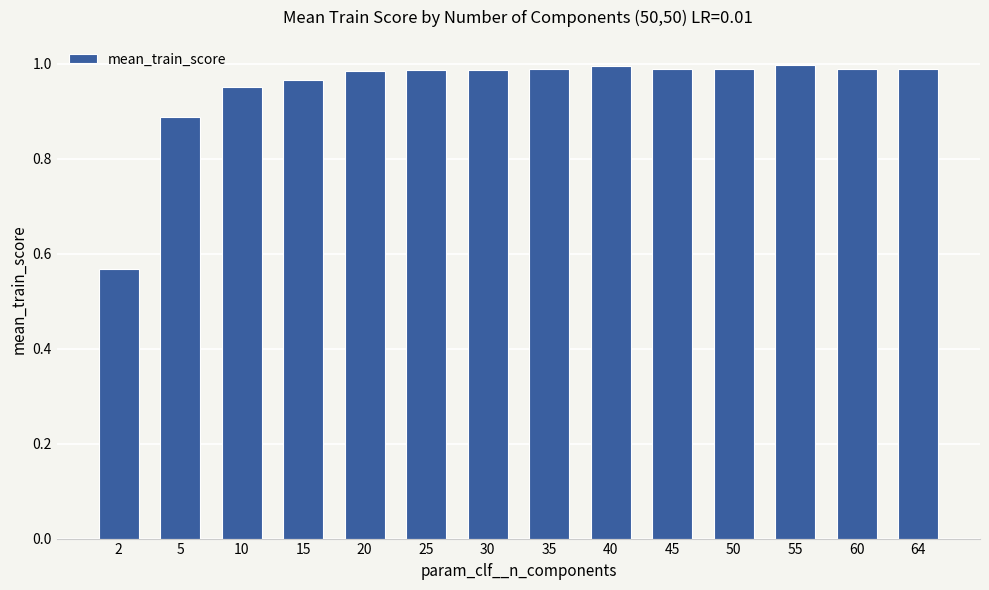

The value at 50 is 1.0. True or false?

True